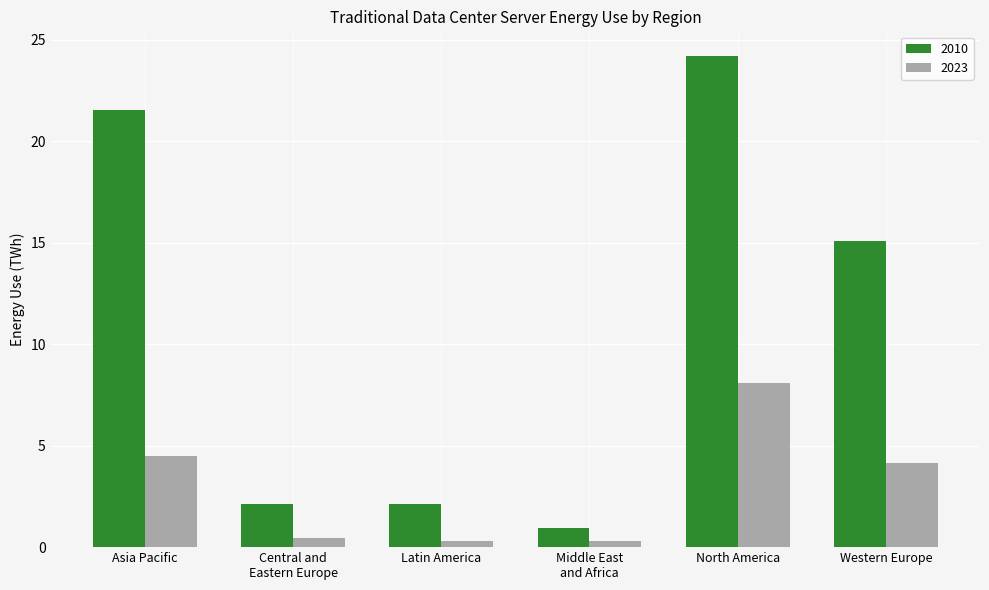

Reading left to right, extract all data points from this chart.

2010: Asia Pacific=21.5	Central and
Eastern Europe=2.1	Latin America=2.1	Middle East
and Africa=0.9	North America=24.2	Western Europe=15.1
2023: Asia Pacific=4.5	Central and
Eastern Europe=0.4	Latin America=0.3	Middle East
and Africa=0.3	North America=8.1	Western Europe=4.2